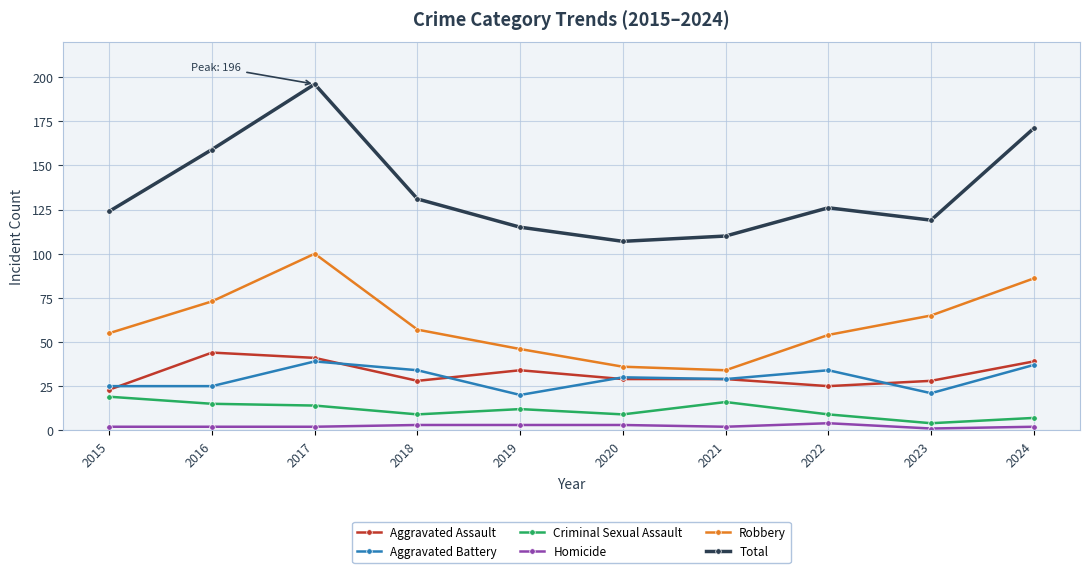

Which series has the largest total across all categories?

Total